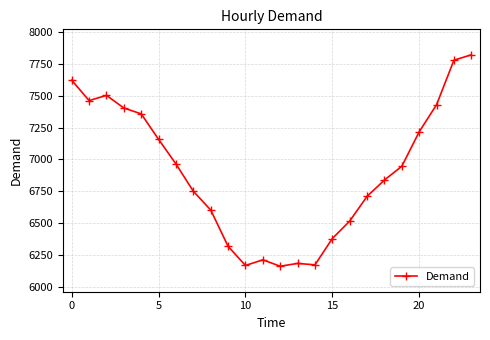

What is the average value?

6903